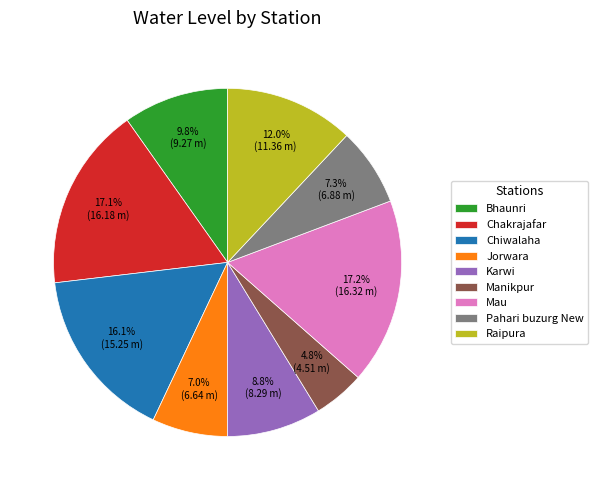

True or false: Chakrajafar accounts for 4% of the total.

False